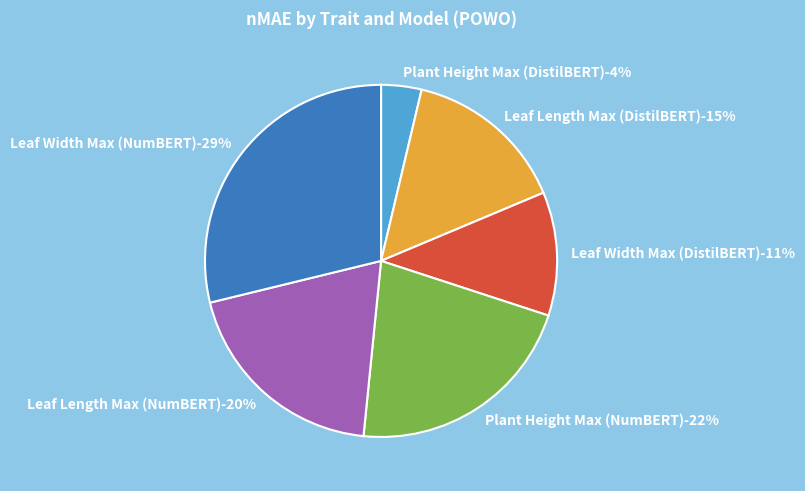

Does Plant Height Max (DistilBERT) represent more than half of the total?

No